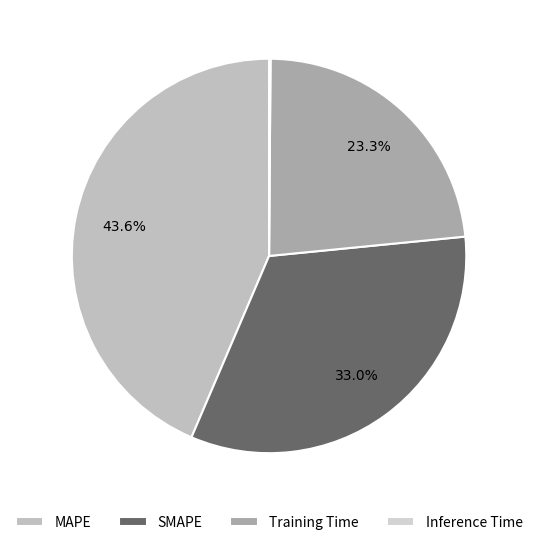

How many slices are in this pie chart?

4